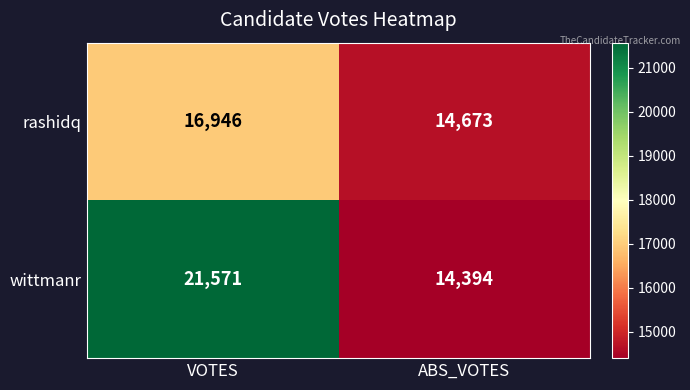

What is the maximum value for wittmanr?

21571